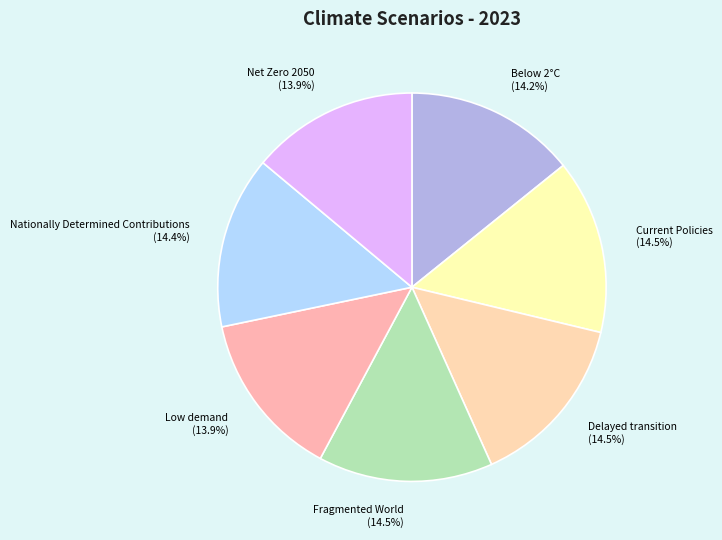

Between Low demand (13.9%) and Delayed transition (14.5%), which is larger?

Delayed transition (14.5%)